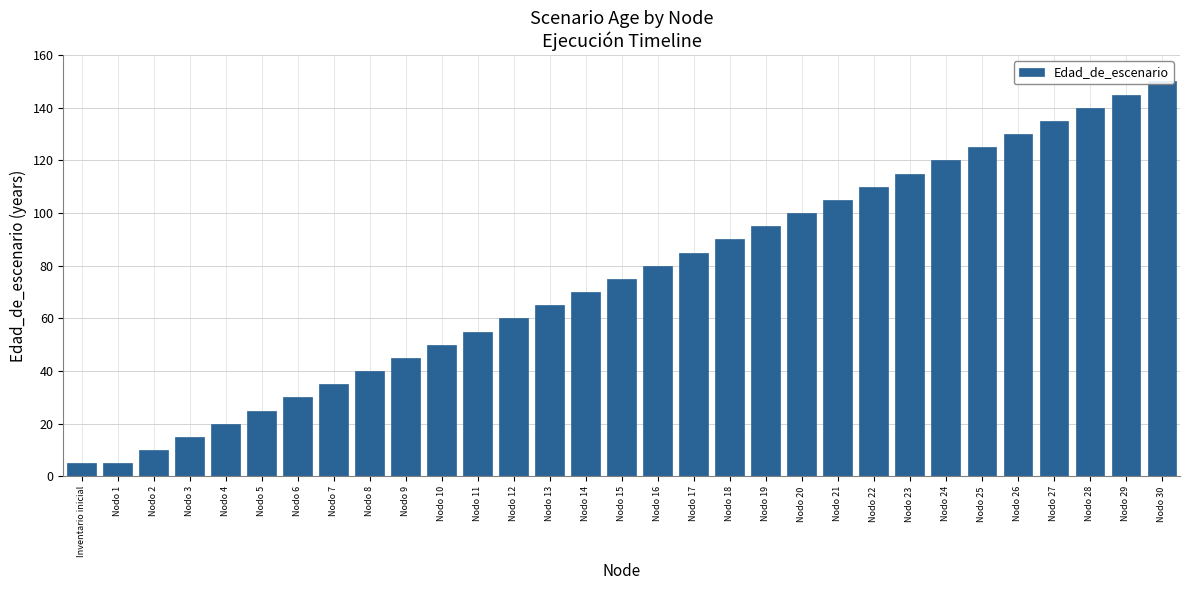

What is the smallest value displayed?

5